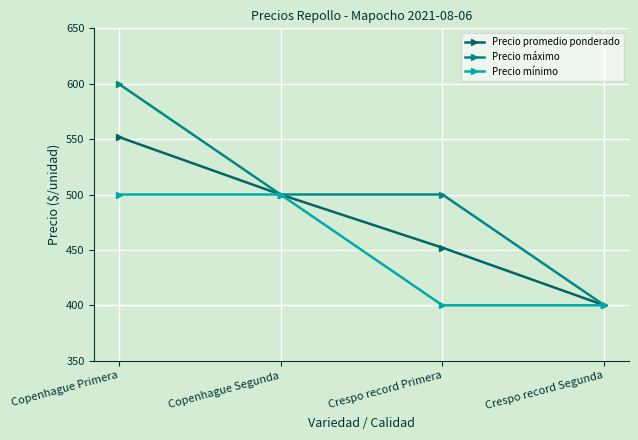

What is the value of the Precio promedio ponderado point at the 4th from the left?

400